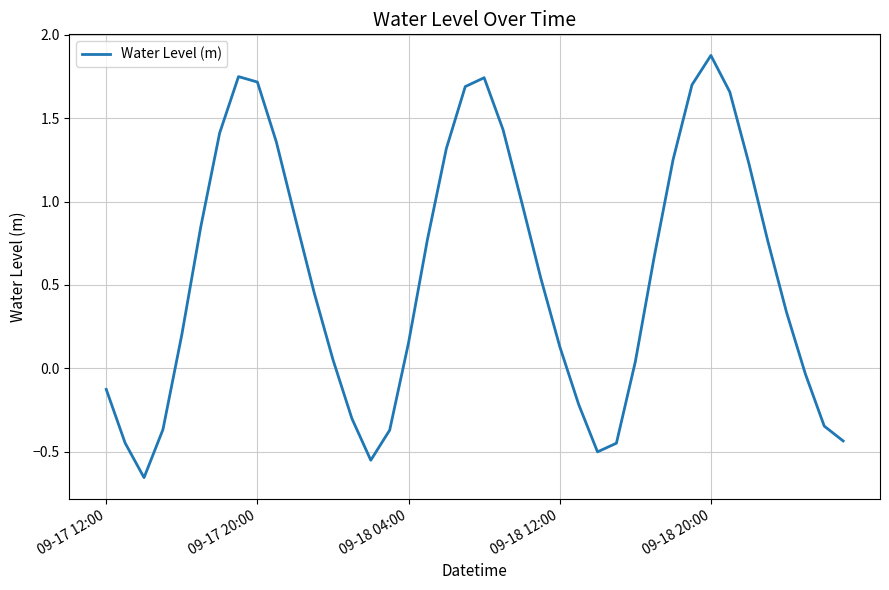

Which category has the highest value across all series?

09-18 20:00